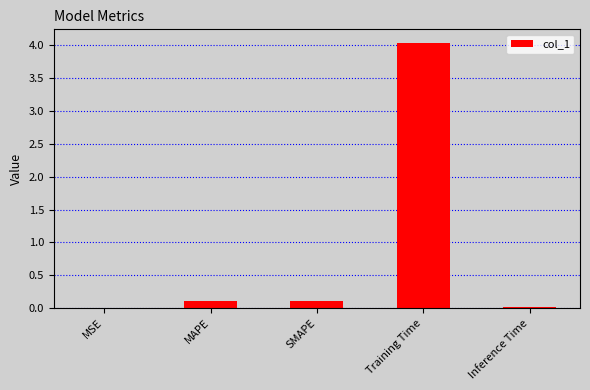

Count the number of categories in the chart.

5